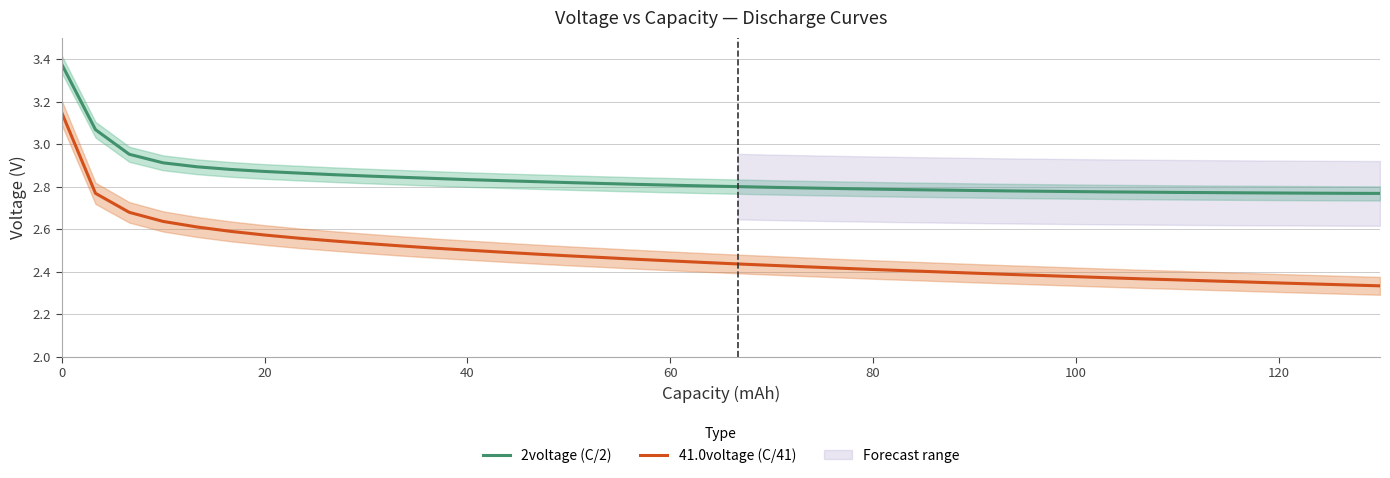

What is the value of the 41.0voltage (C/41) point at the 35th from the left?

2.4